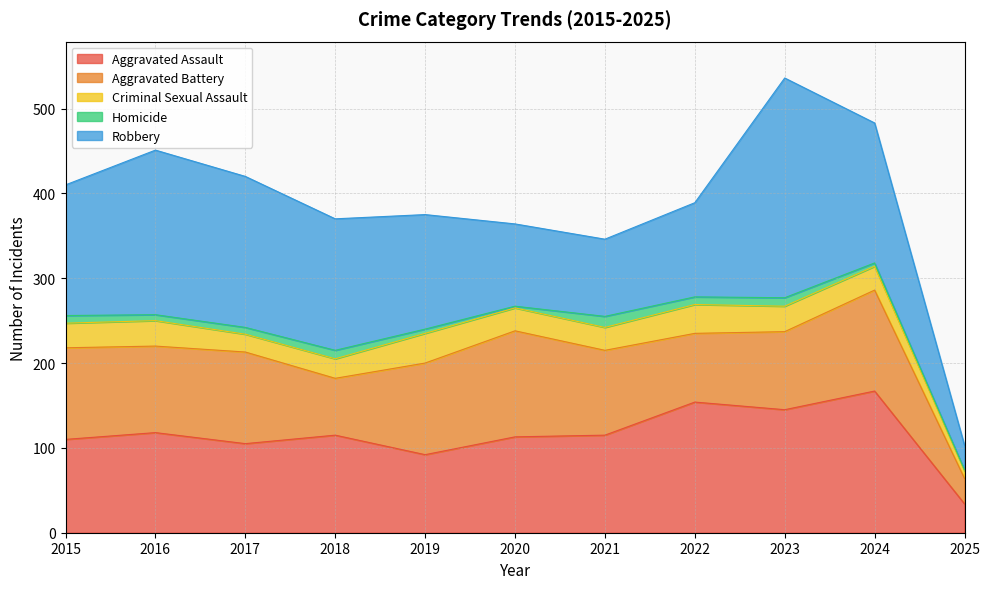

Read the Criminal Sexual Assault value at 2019, to the nearest 5.

35